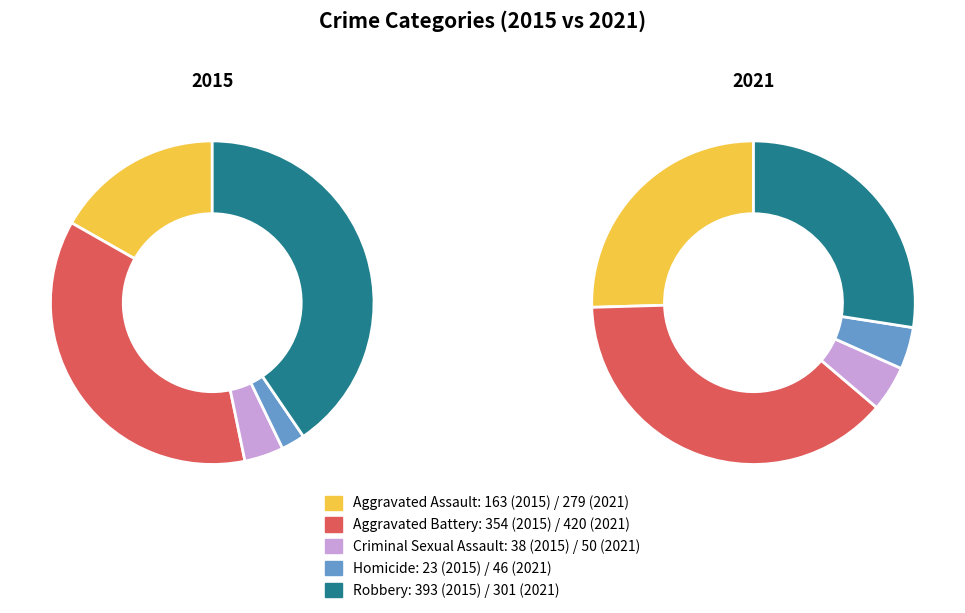

How many slices are in this pie chart?

5